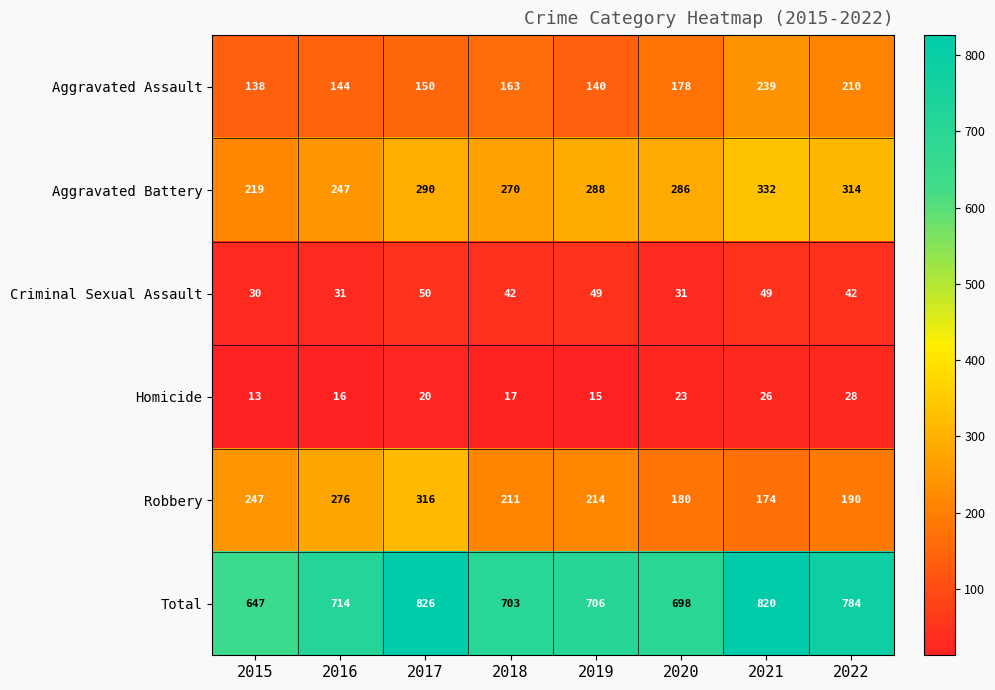

Is the value of Aggravated Assault at 2022 greater than the value of Aggravated Battery at 2017?

No